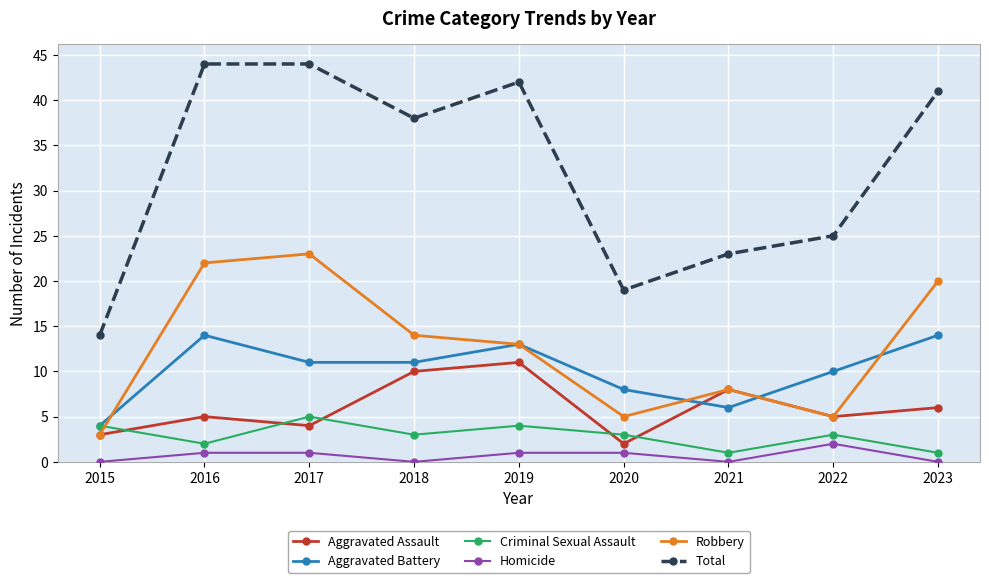

List the series in order of their peak value, highest first.

Total, Robbery, Aggravated Battery, Aggravated Assault, Criminal Sexual Assault, Homicide